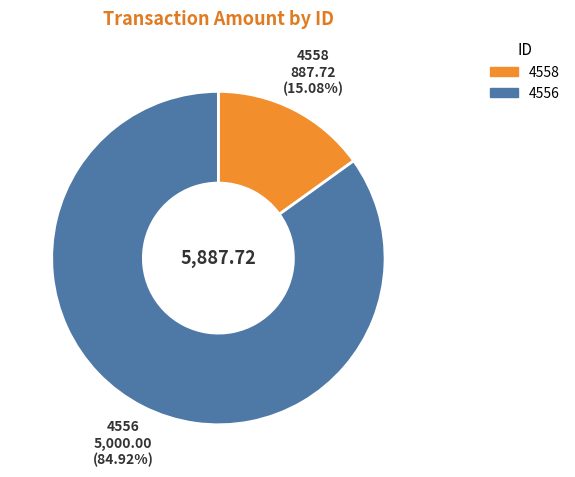

To the nearest percent, what is the difference between the 4558 and 4556 slice percentages?

70%